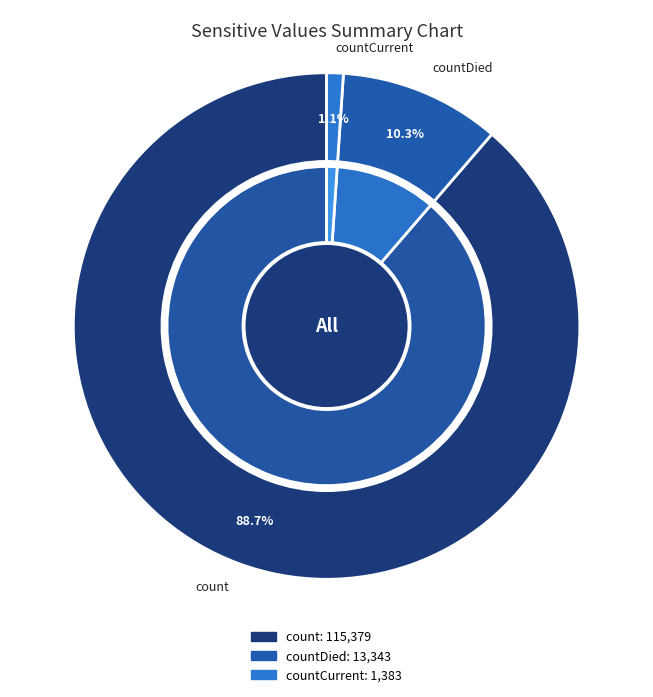

To the nearest percent, what is the average slice percentage?

33%